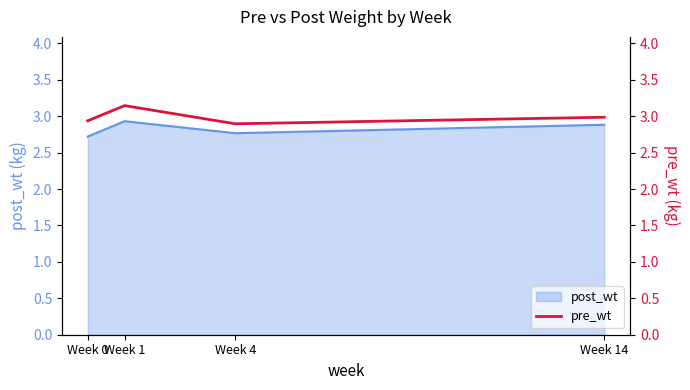

Reading right to left, what are all the values shown in this chart?

3.0	2.9	3.1	2.9